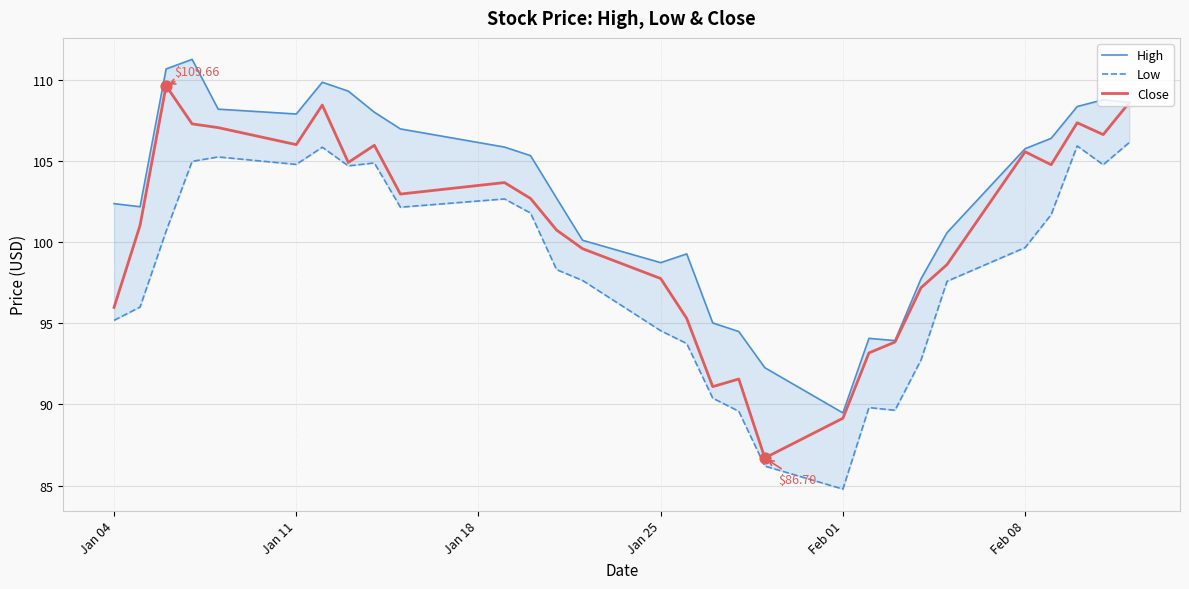

Which series contains the highest Y value?

High